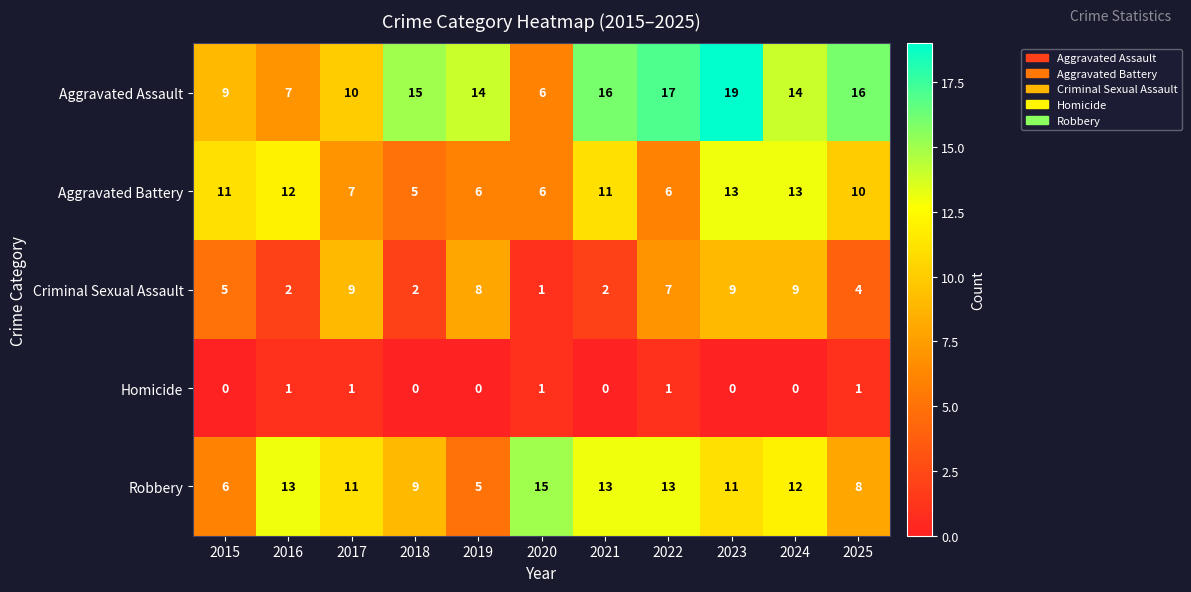

What is the total value across all series at 2020?

29